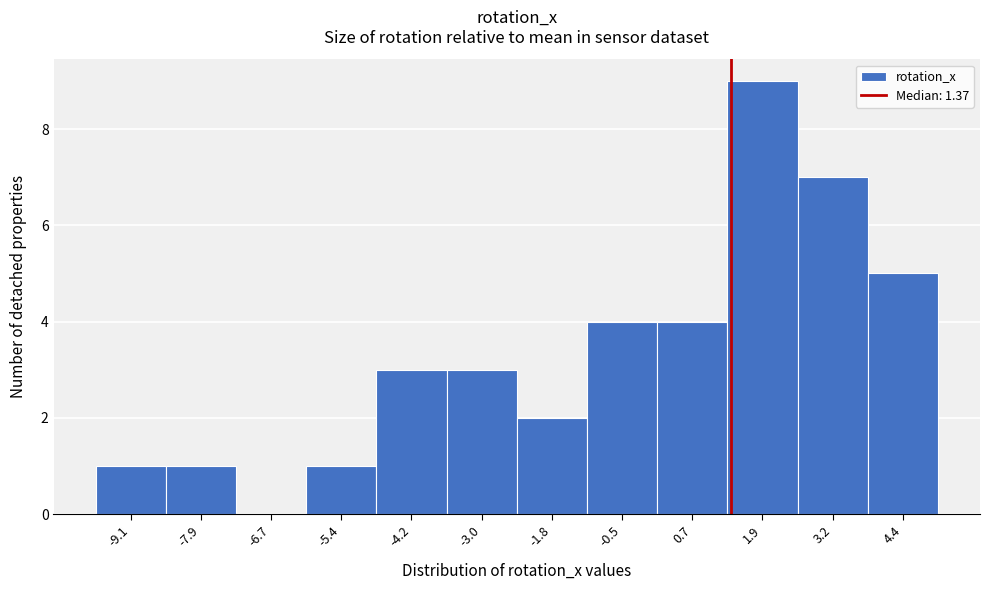

Over which range of the x-axis is the bar tallest?

1.4 to 2.6